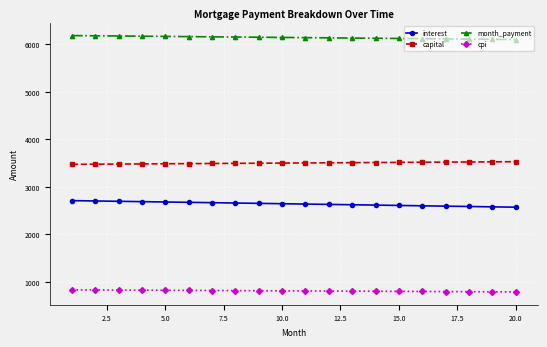

How many lines are shown in the chart?

4